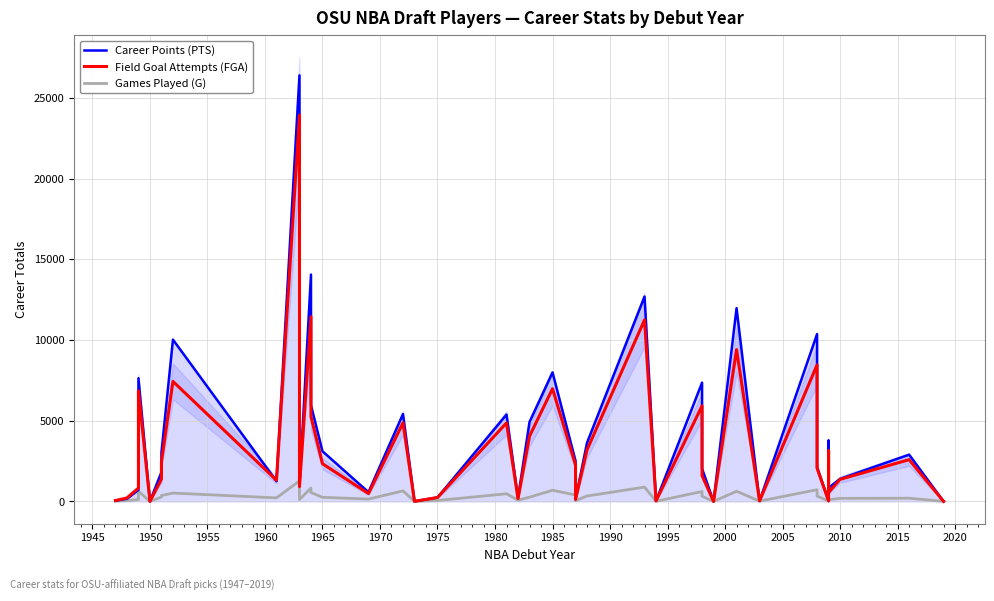

Count the number of data series in this chart.

3